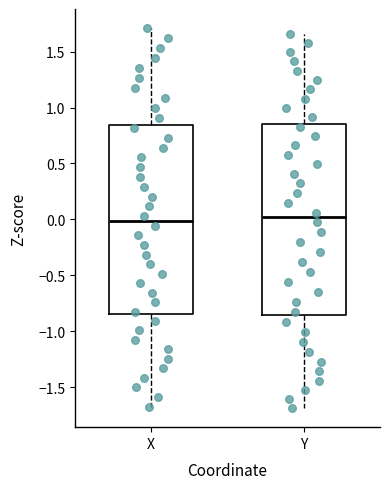

Reading left to right, transcribe this box plot: for each box, give where its median line is, the range the box spans, and where its two whiskers end, as read against the y-axis. The values are not printed on the chart, so give them approximately, as read against the axis.

X: median 0.00, box -0.85 to 0.85, whiskers -1.70 to 1.70
Y: median 0.00, box -0.85 to 0.85, whiskers -1.70 to 1.65